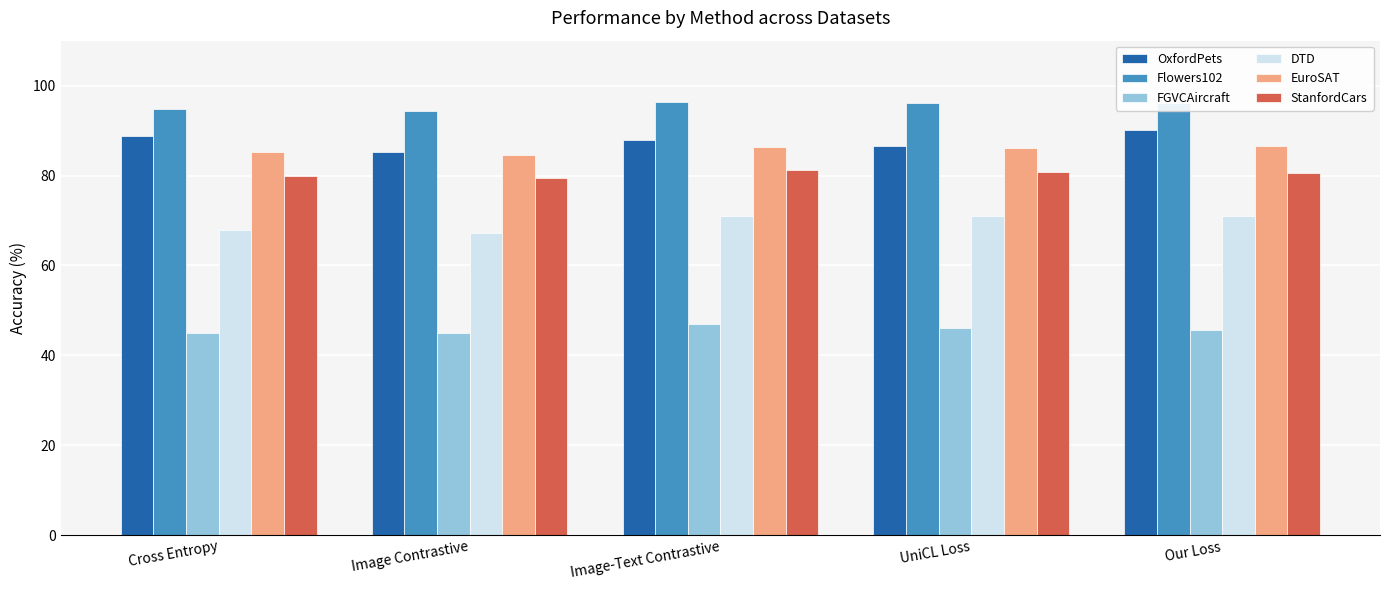

What is the difference between the highest and lowest values at UniCL Loss?

50.2